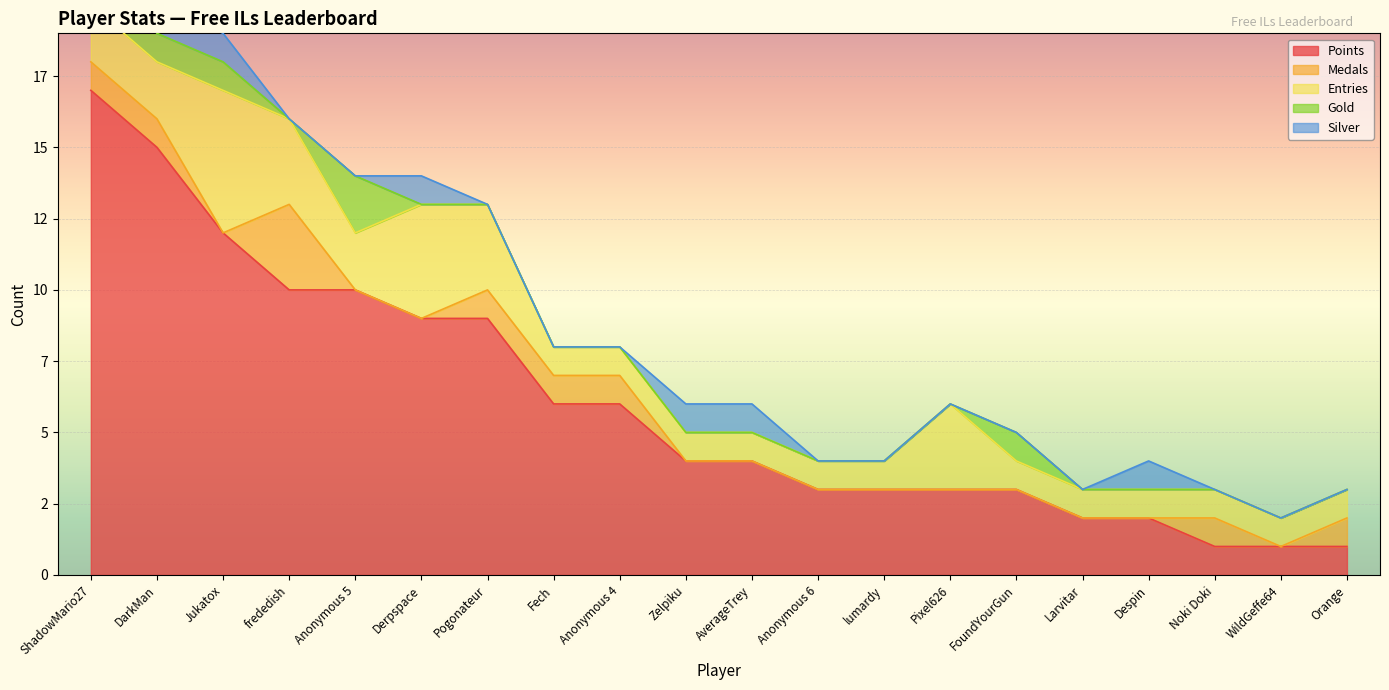

At Pixel626, list the series in order from largest to smallest.

Points, Entries, Medals, Gold, Silver